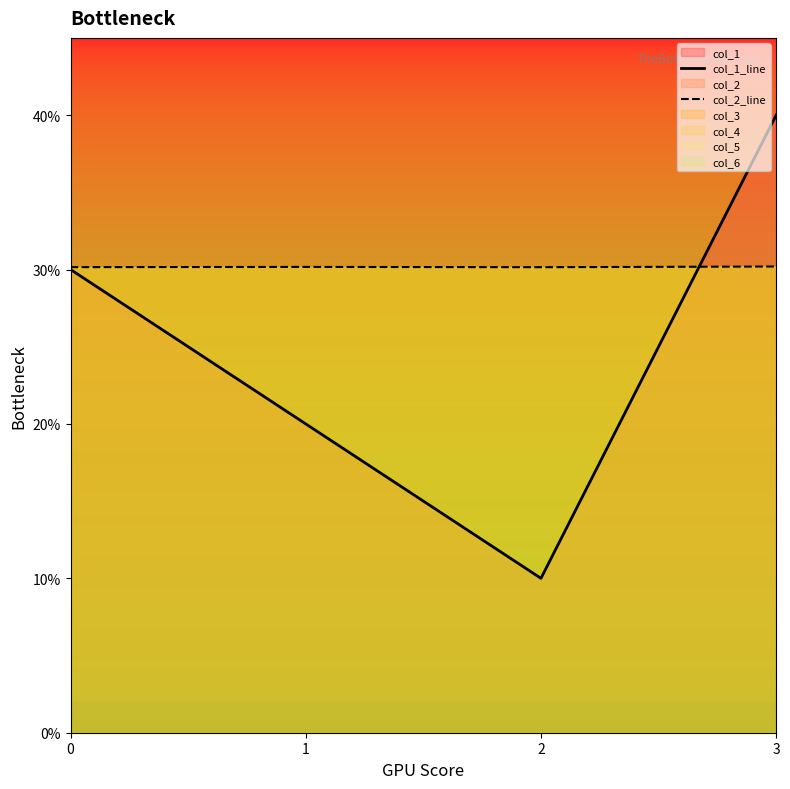

Reading left to right, extract all data points from this chart.

col_1_line: 0=30.0	1=20.0	2=10.0	3=40.0
col_2_line: 0=30.2	1=30.2	2=30.1	3=30.2